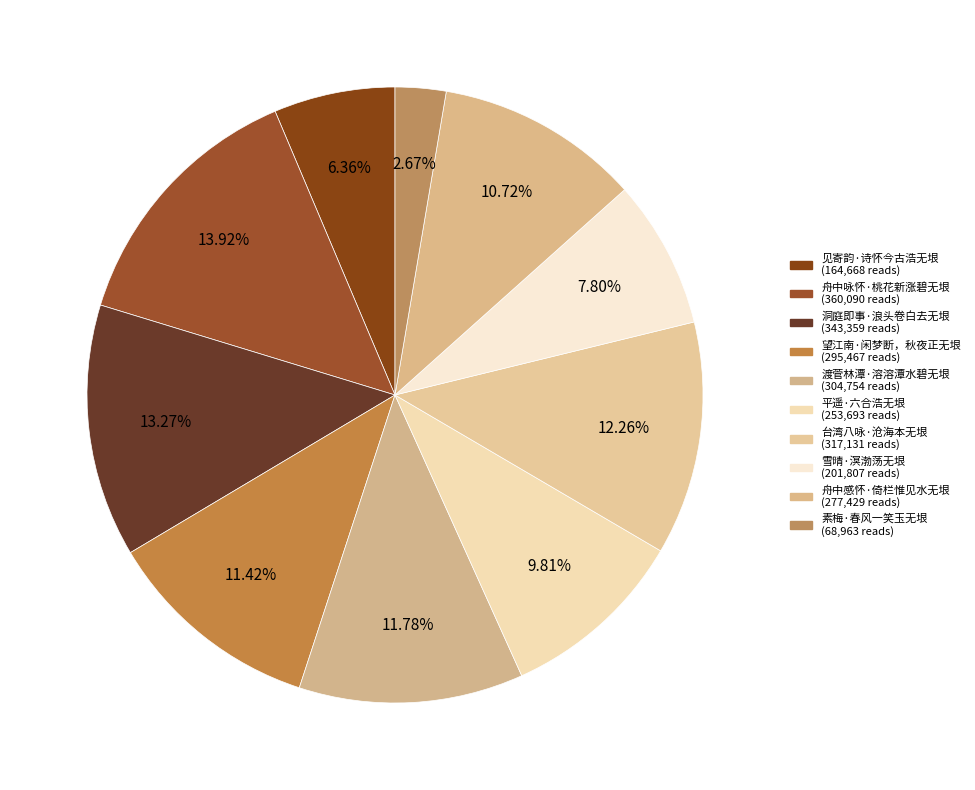

What is the change in value from 舟中咏怀·桃花新涨碧无垠 to 洞庭即事·浪头卷白去无垠?

-16731